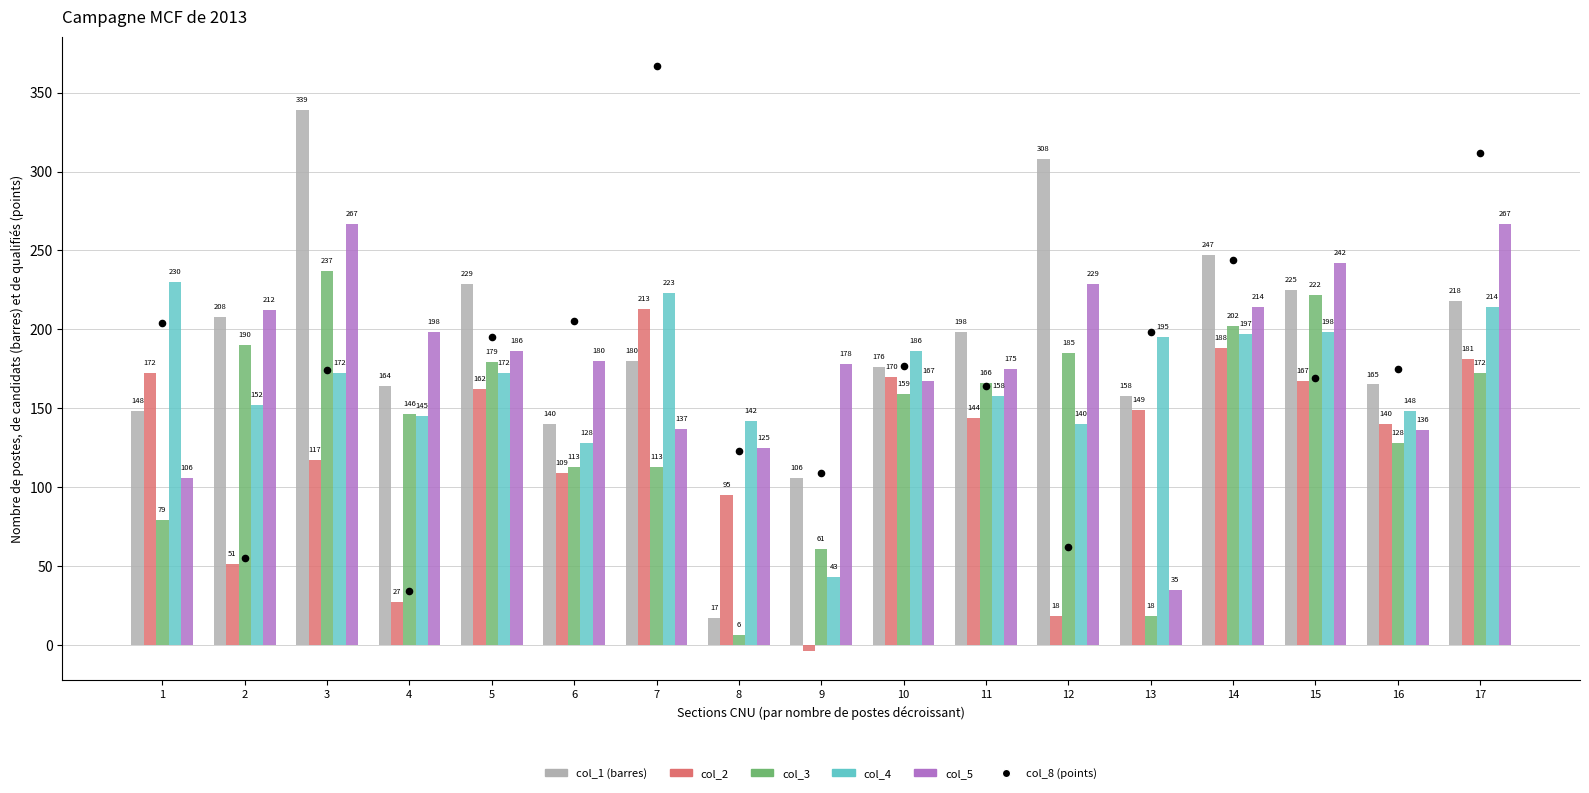

Which series has the largest total across all categories?

col_1